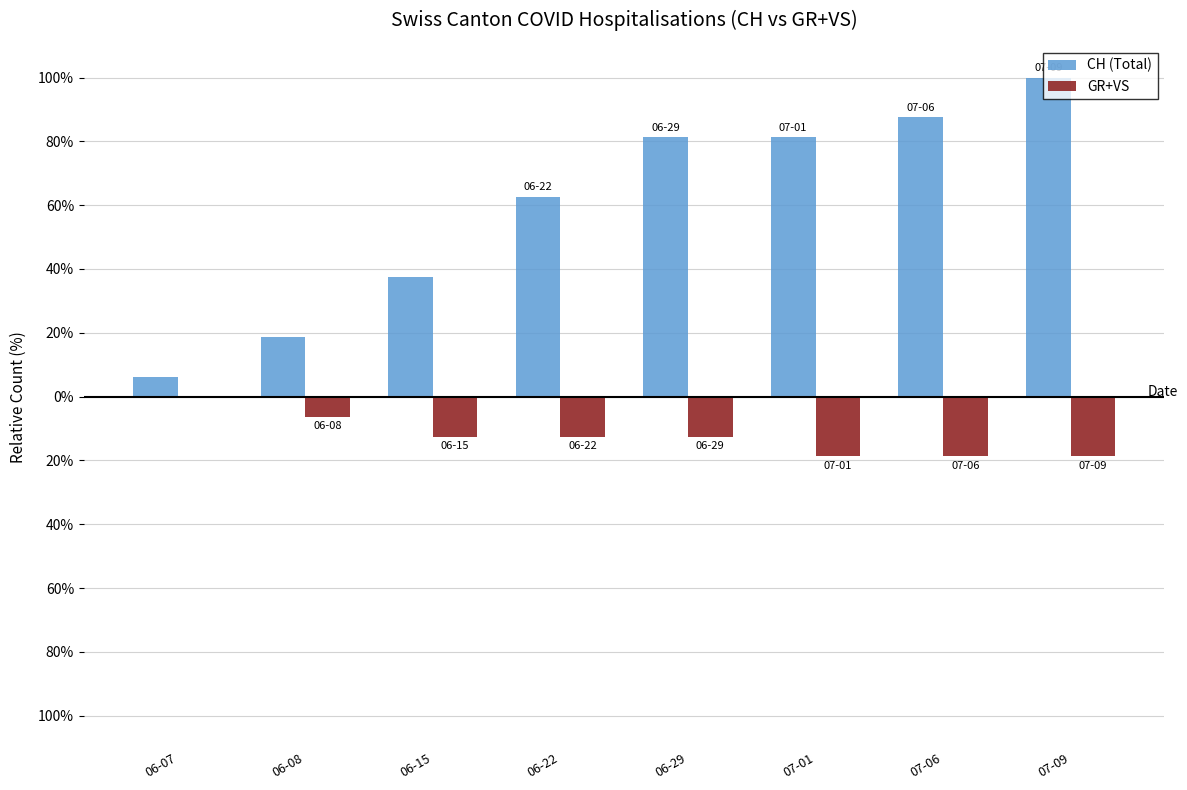

Between 06-29 and 07-01, which series saw the biggest shift?

GR+VS